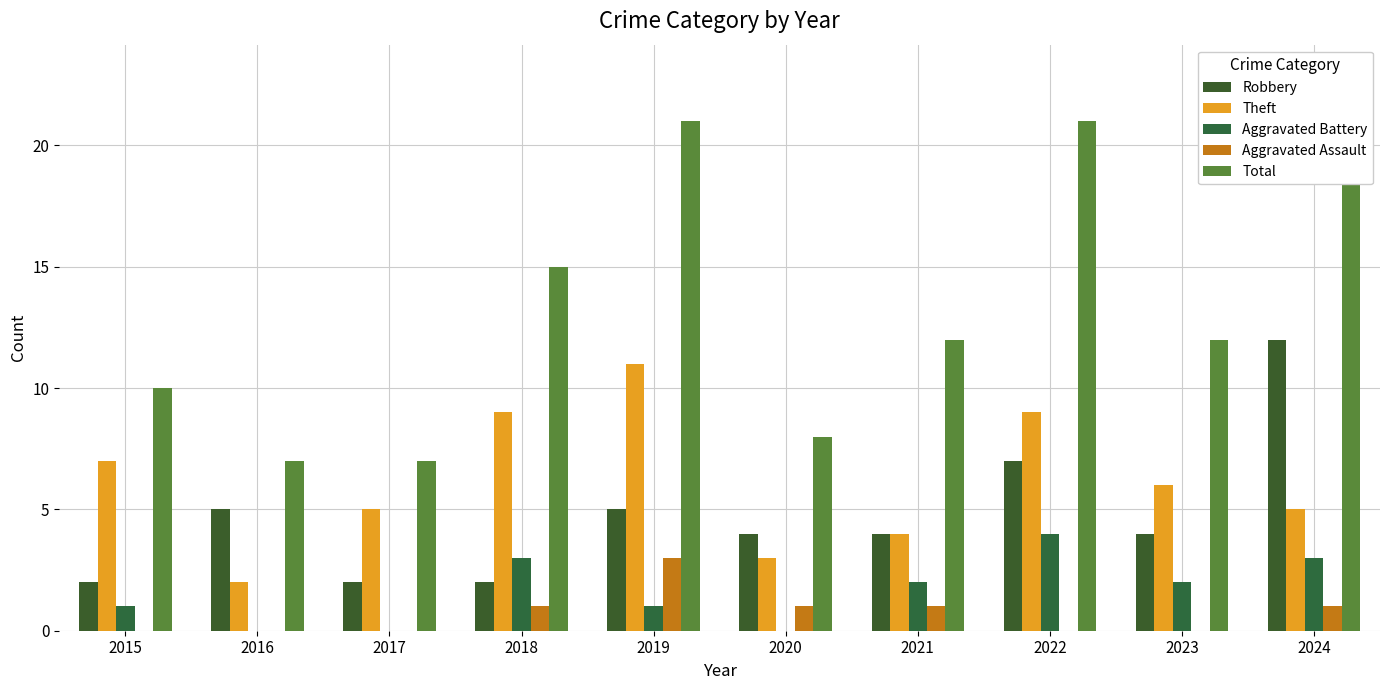

What is the lowest value of the Robbery series?

2